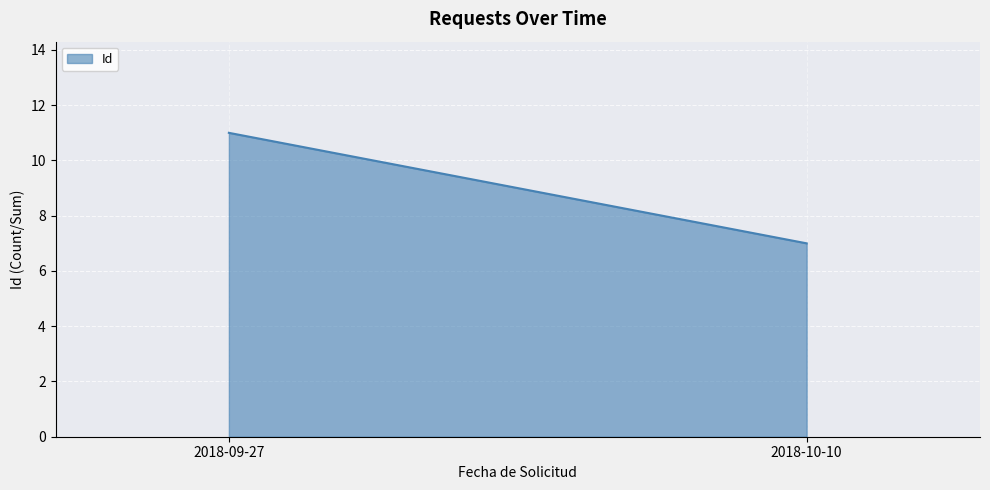

How many categories are shown in the chart?

2